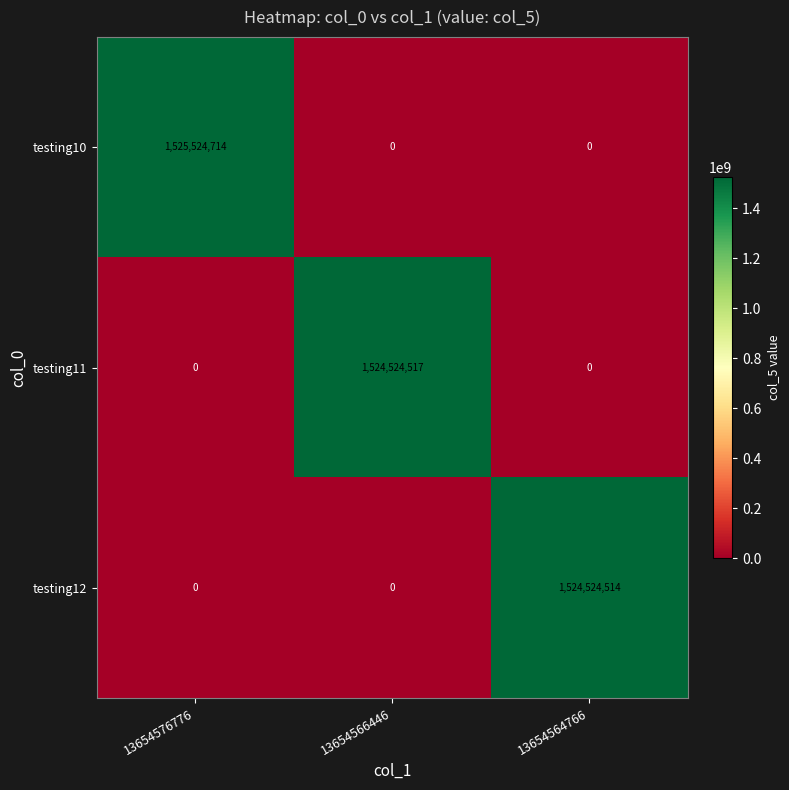

List the series in order of their peak value, lowest first.

testing12, testing11, testing10